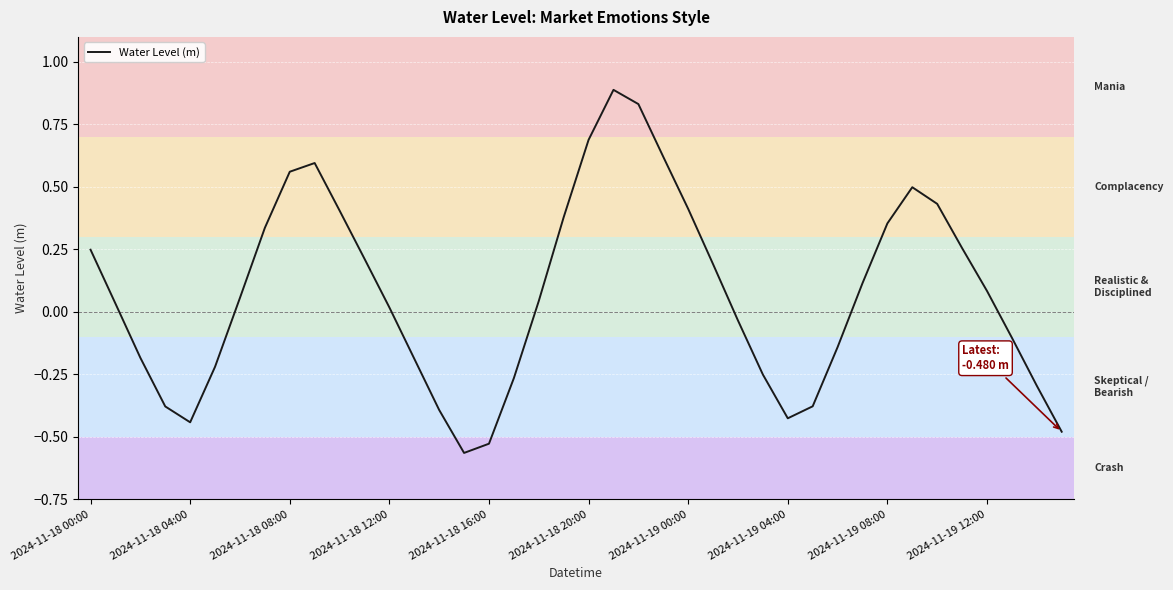

What is the maximum value shown in the chart?

0.9